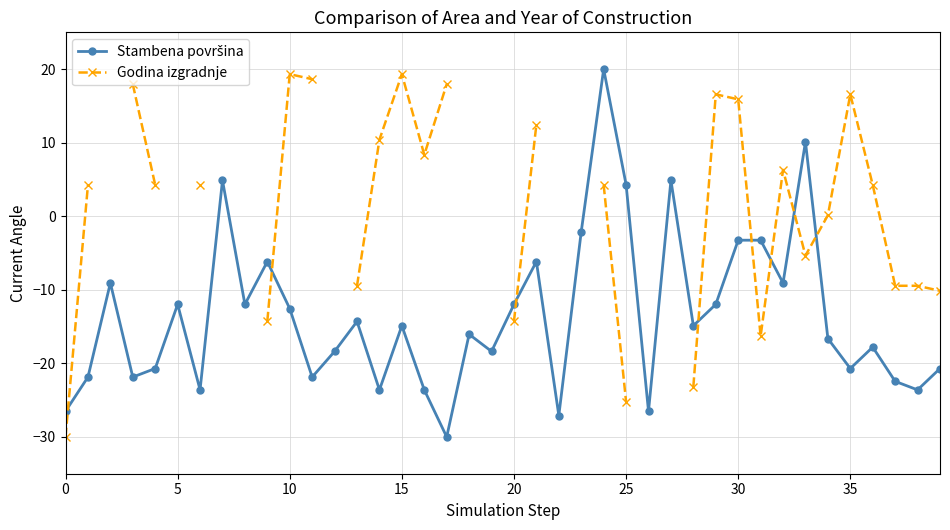

What is the maximum value for Godina izgradnje?

19.3